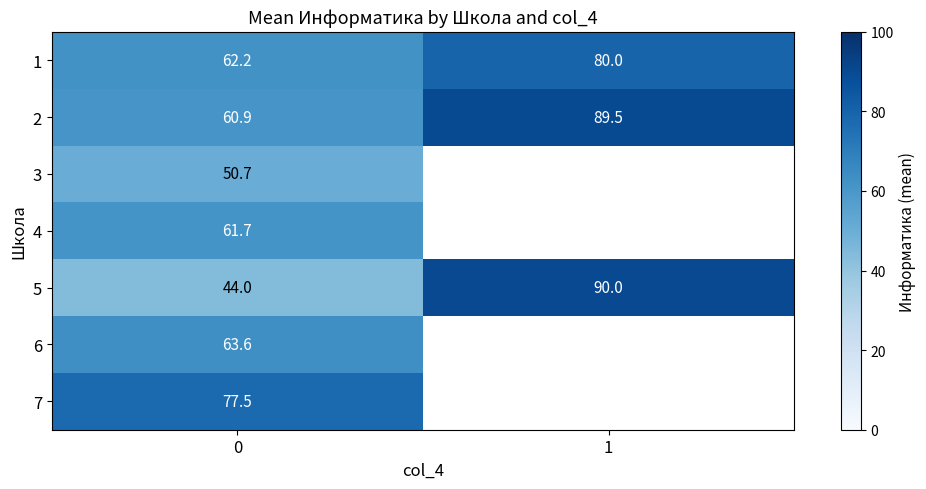

At which category does the chart reach its peak across all series?

1